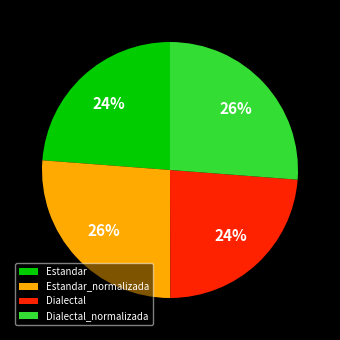

What is the ratio of the value at Dialectal to the value at Estandar?

1.0